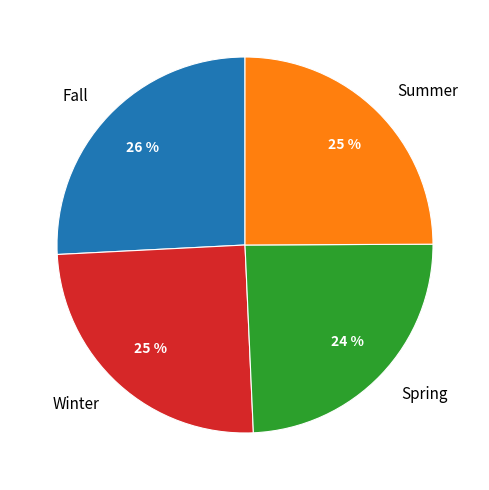

To the nearest percent, what is the average slice percentage?

25%